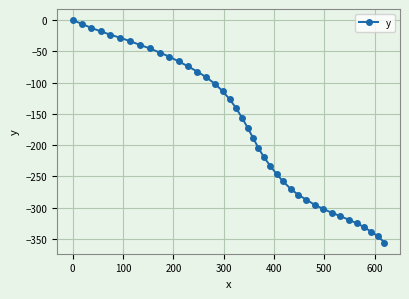

What is the value of the 29th point from the left?

-279.4